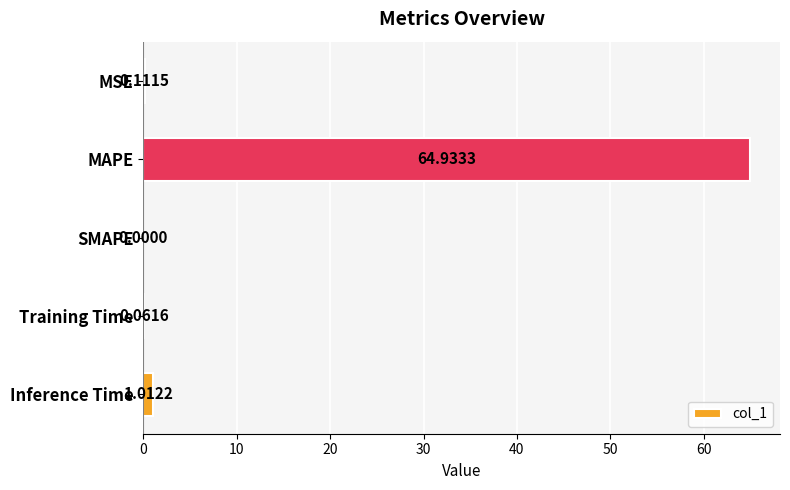

At which label is the value closest to 32?

Inference Time